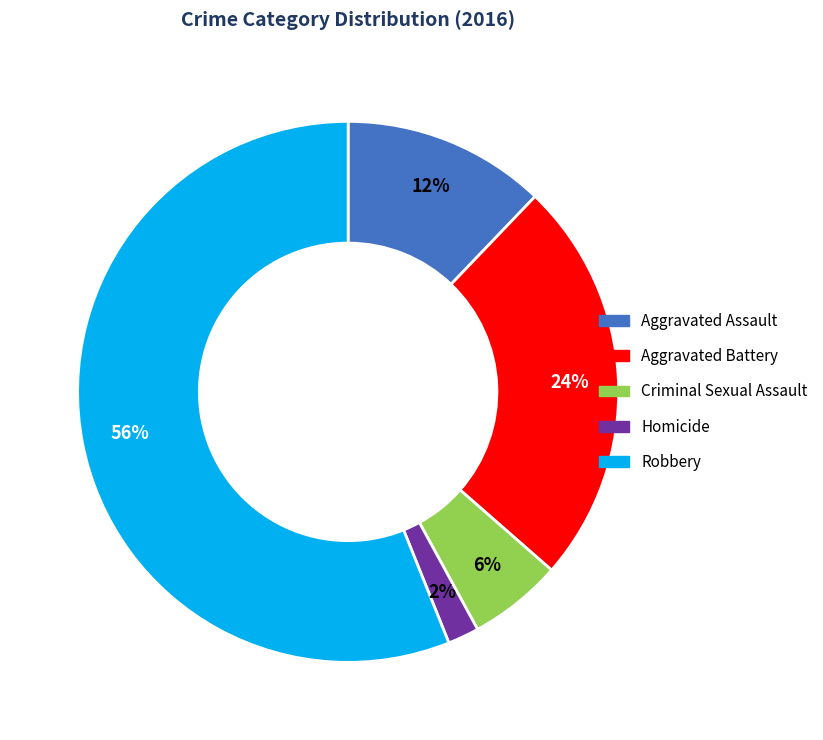

Rank the categories by value from lowest to highest.

Homicide, Criminal Sexual Assault, Aggravated Assault, Aggravated Battery, Robbery